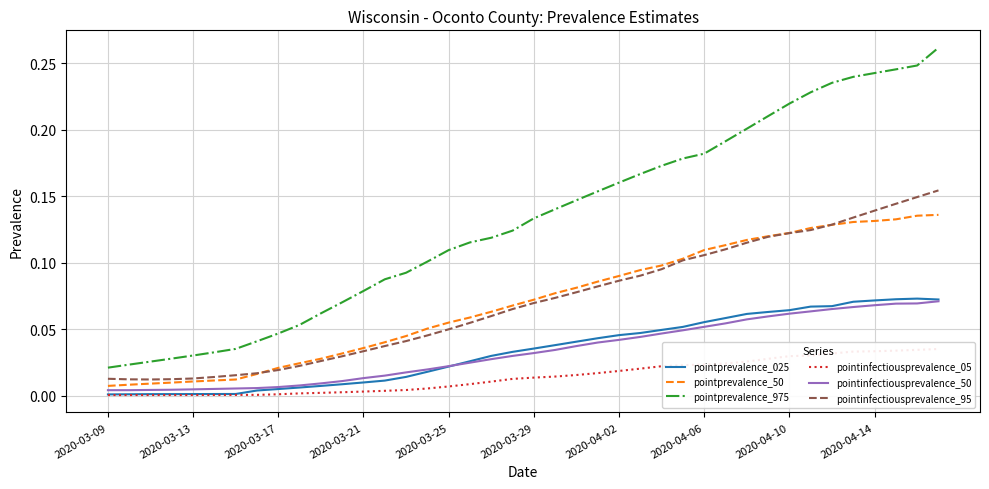

True or false: pointprevalence_975 and pointprevalence_50 intersect in this chart.

False